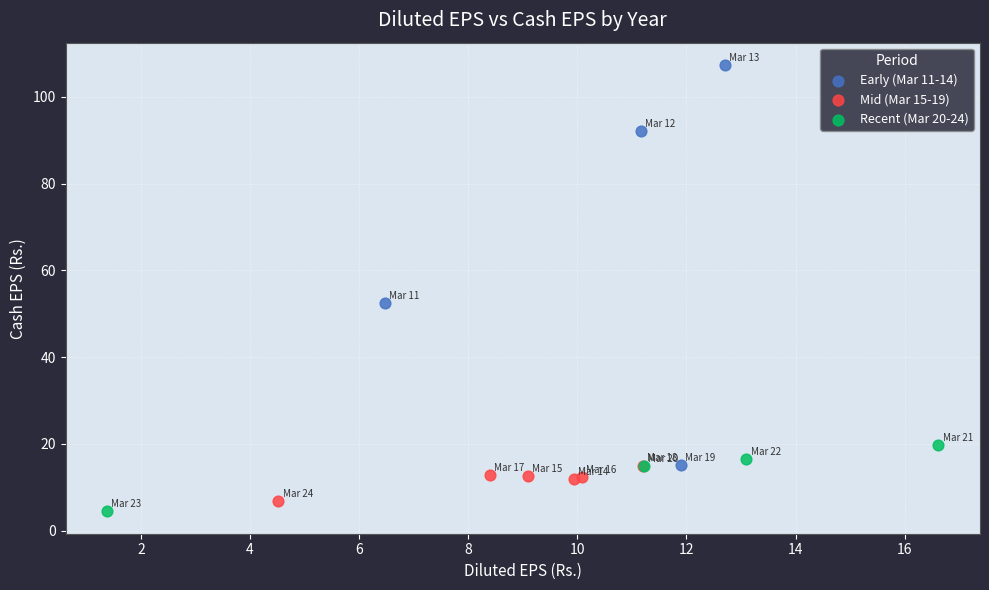

Which series reaches the maximum Y coordinate?

Early (Mar 11-14)